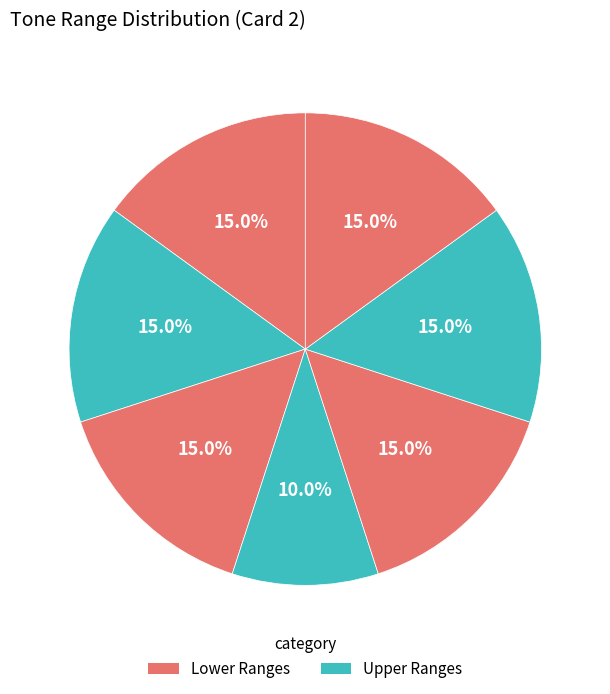

How many segments does this pie chart have?

7